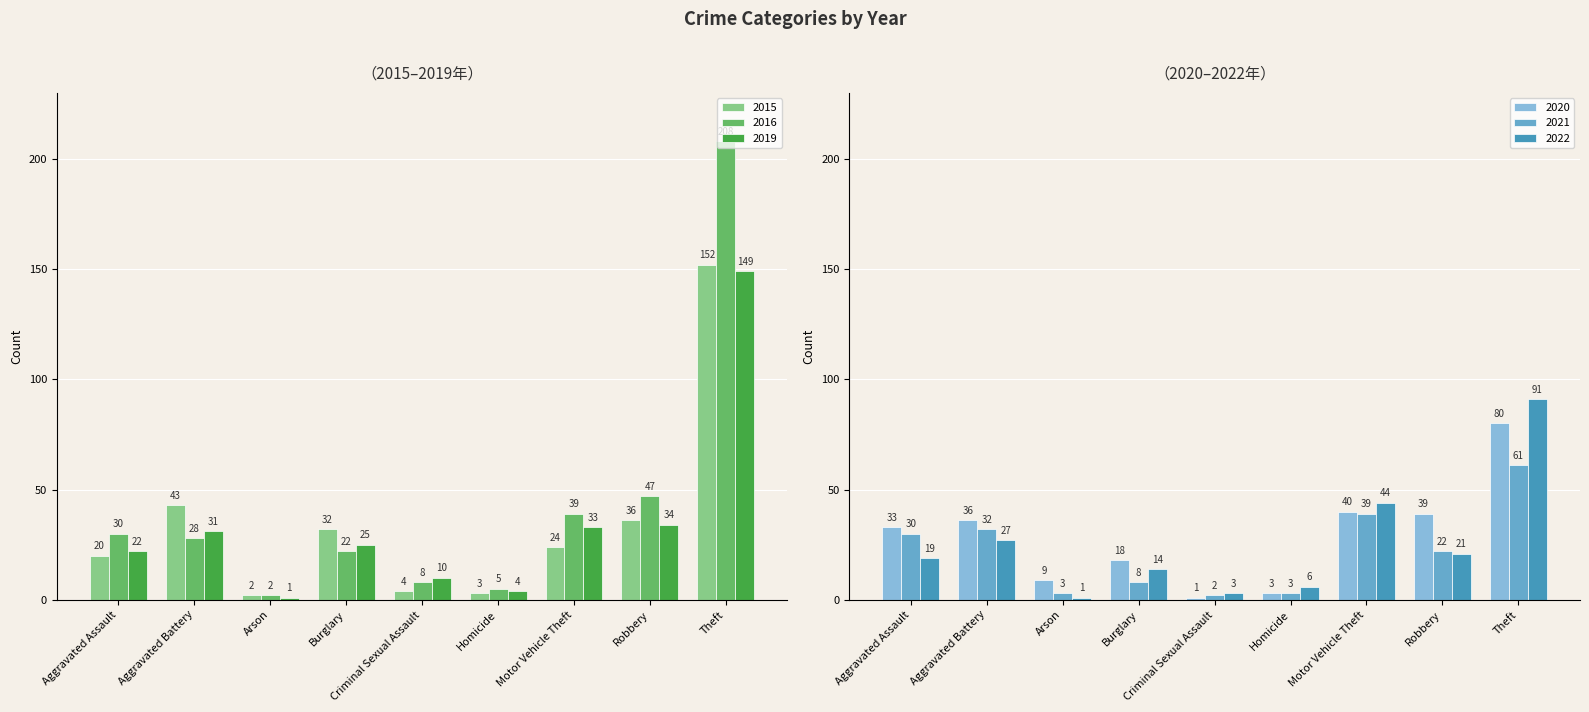

True or false: 2015 has a value of 24 at Motor Vehicle Theft.

True